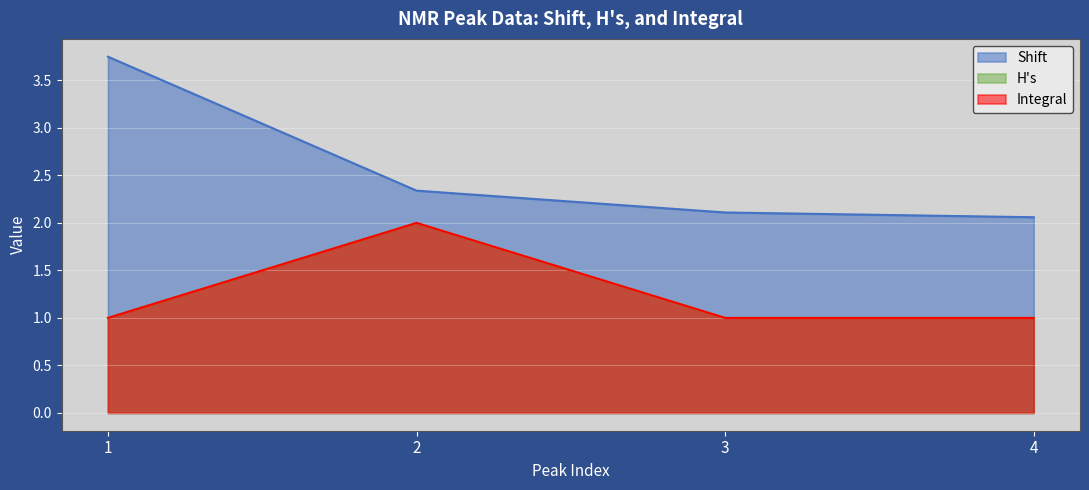

Count the number of data series in this chart.

3